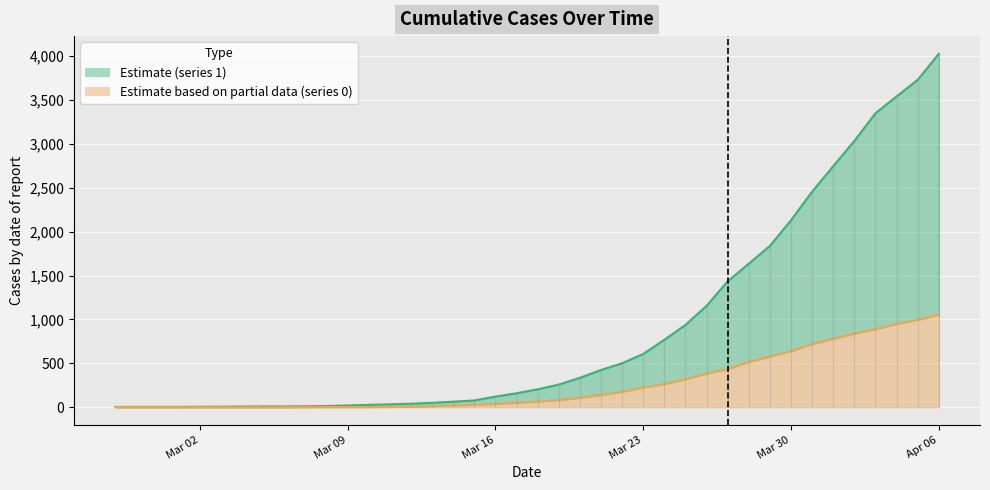

What is the difference between the second highest and minimum values in the 0 series?

996